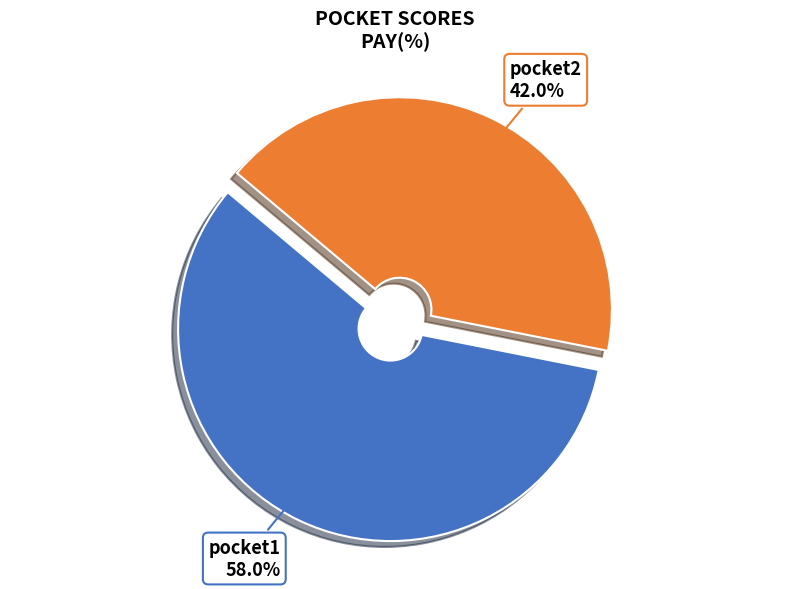

What is the largest slice in the pie chart?

pocket1